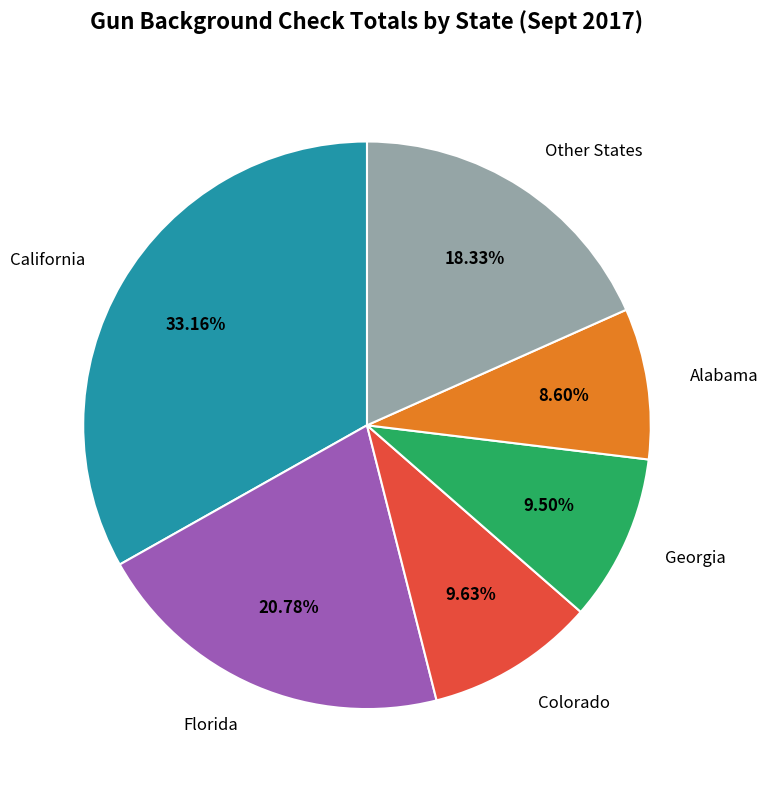

To the nearest percent, what percentage of the pie is Colorado?

10%